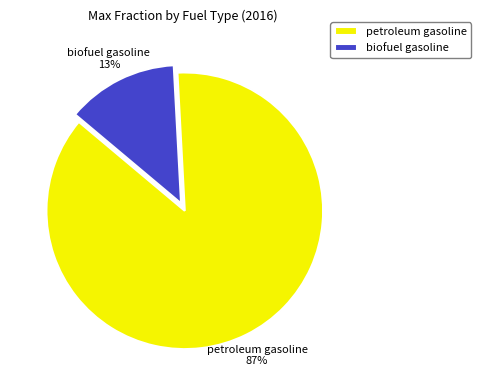

Does petroleum gasoline represent more than half of the total?

Yes